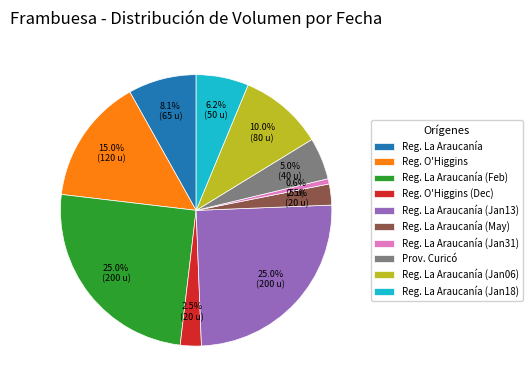

Does Reg. O'Higgins represent more than half of the total?

No